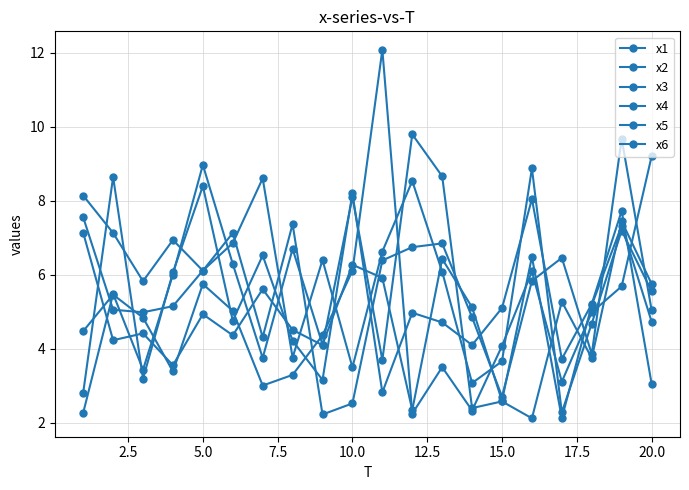

True or false: x1 and x3 cross at least once.

True